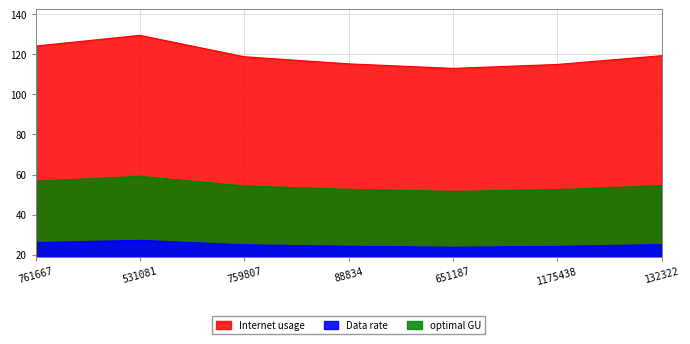

What value does the Data rate series have at 531081?

129.5